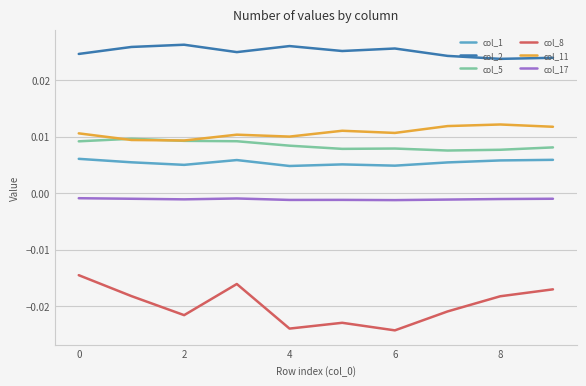

Which series has the widest spread of values?

col_8